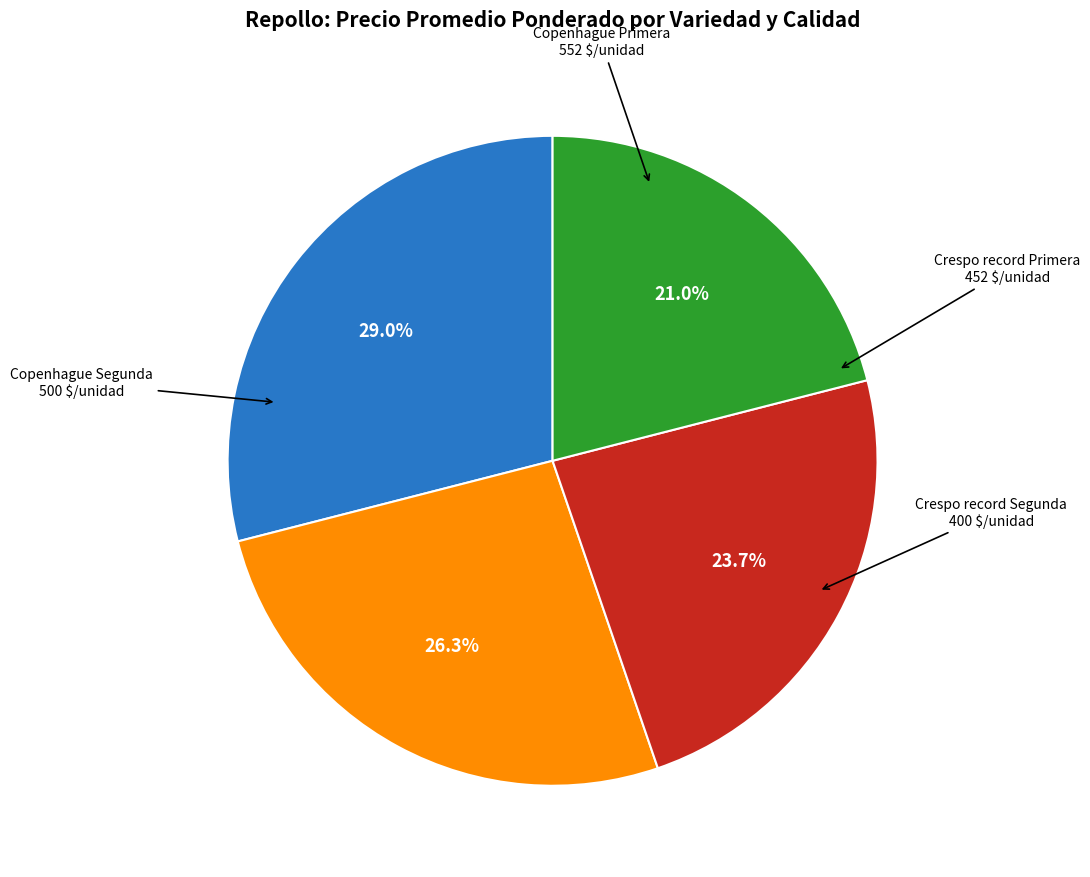

To the nearest percent, what is the difference between the largest and smallest slice percentages?

8%